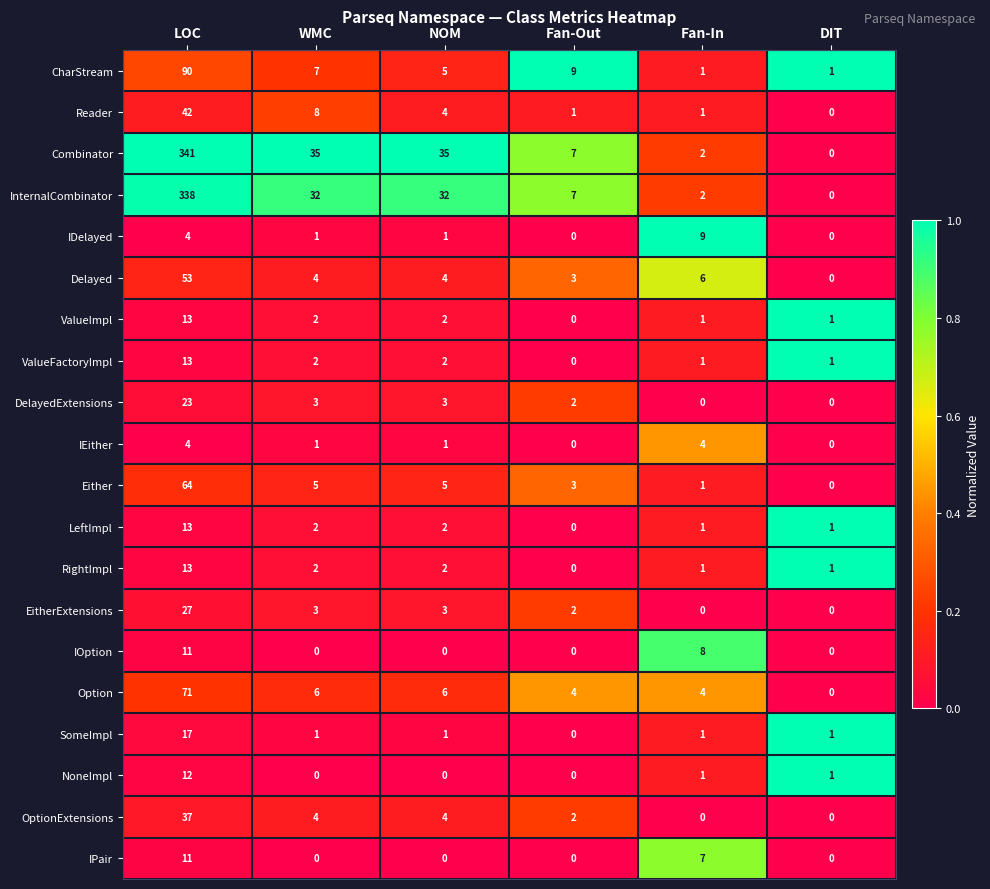

The Option series shows 71 at LOC. True or false?

True